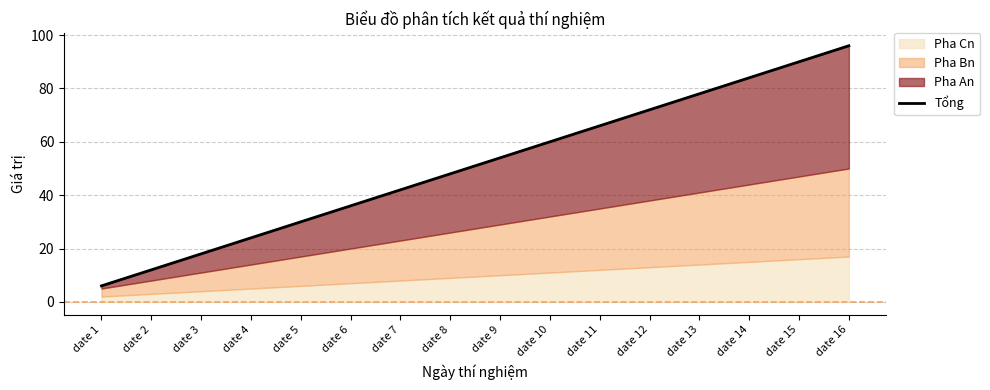

Rank the categories by value from lowest to highest.

date 1, date 2, date 3, date 4, date 5, date 6, date 7, date 8, date 9, date 10, date 11, date 12, date 13, date 14, date 15, date 16